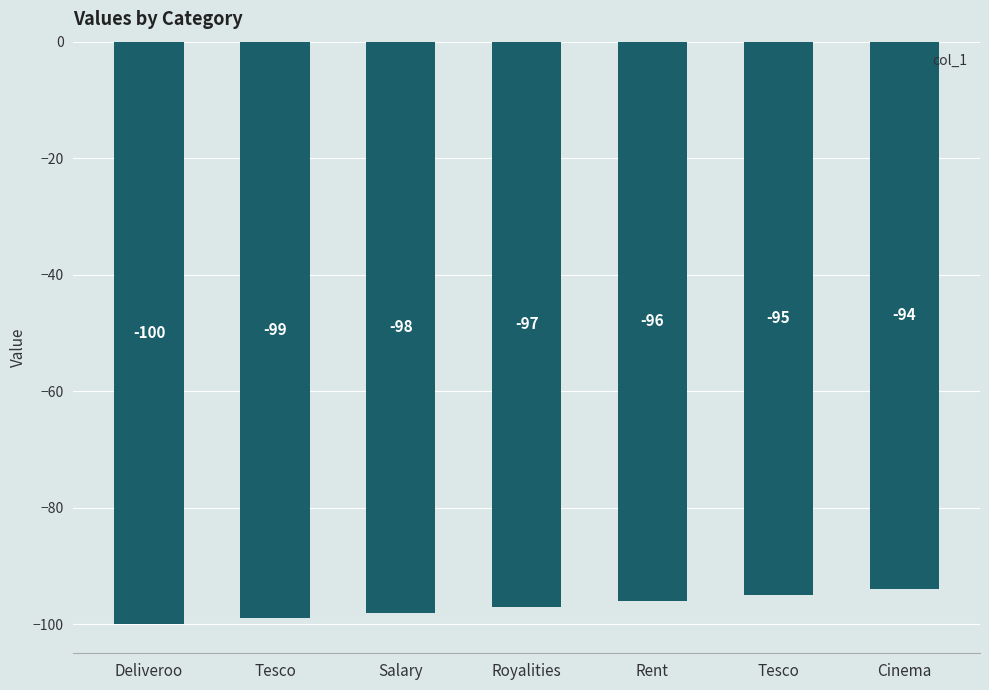

At which label does the data first exceed -97?

Rent